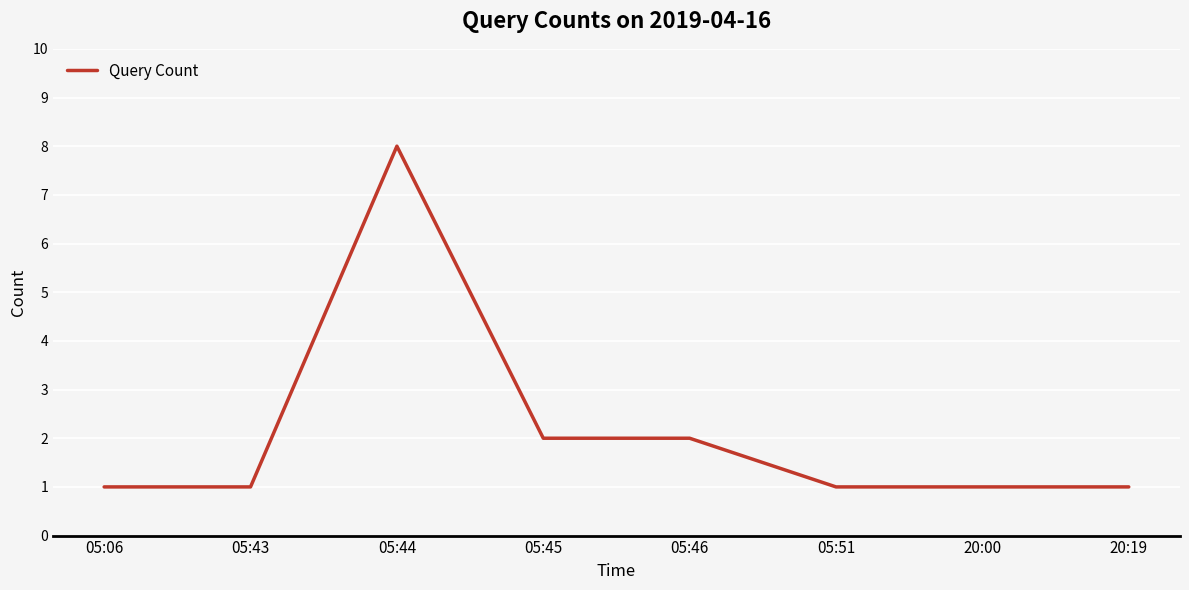

What is the ratio of the value at 20:00 to the value at 05:43?

1.0